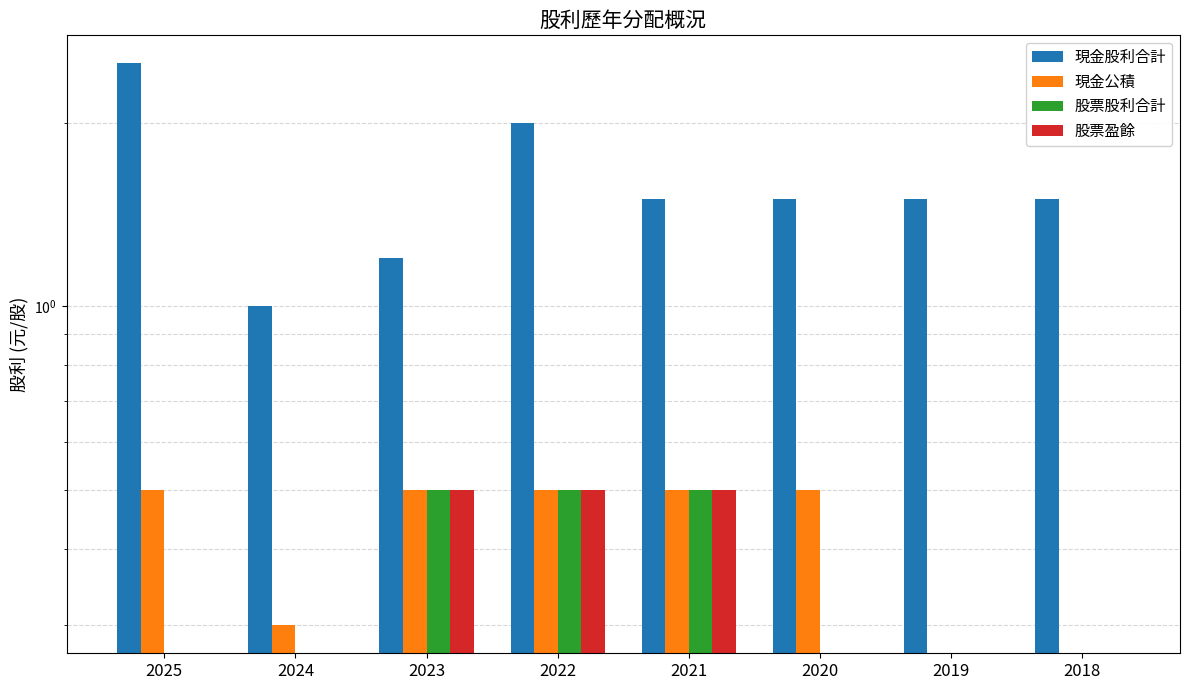

Reading left to right, list all the values displayed in this chart.

現金股利合計: 2.5	1.0	1.2	2.0	1.5	1.5	1.5	1.5
現金公積: 0.5	0.3	0.5	0.5	0.5	0.5	0.0	0.0
股票股利合計: 0.0	0.0	0.5	0.5	0.5	0.0	0.0	0.0
股票盈餘: 0.0	0.0	0.5	0.5	0.5	0.0	0.0	0.0